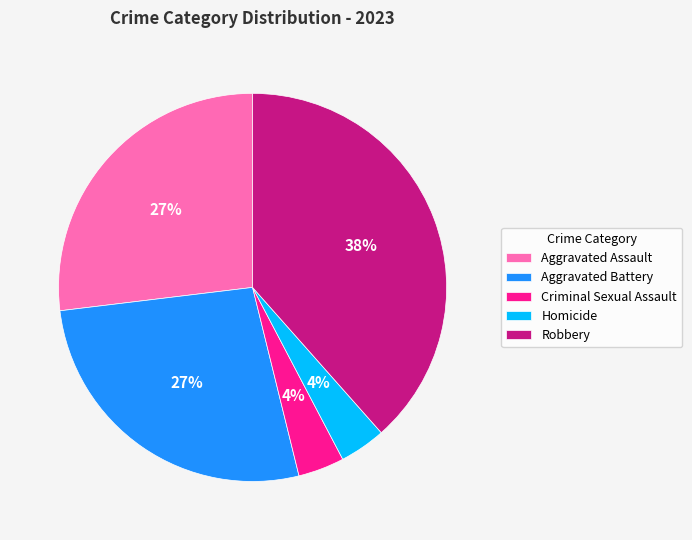

To the nearest percent, what is the difference between the Aggravated Assault and Criminal Sexual Assault slice percentages?

23%